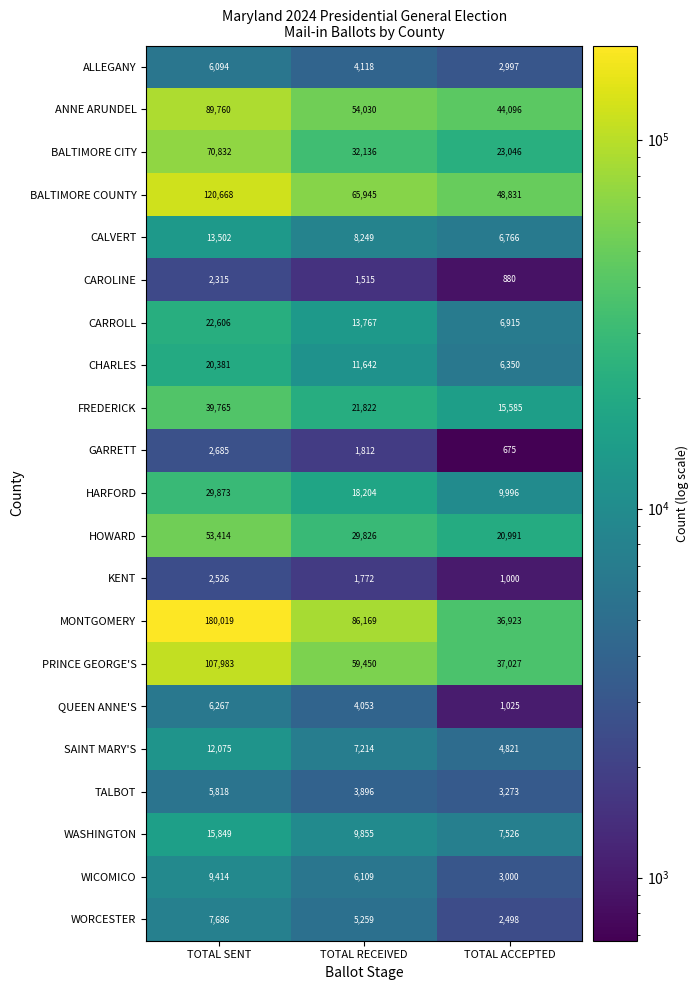

At which category does the chart reach its minimum across all series?

TOTAL ACCEPTED